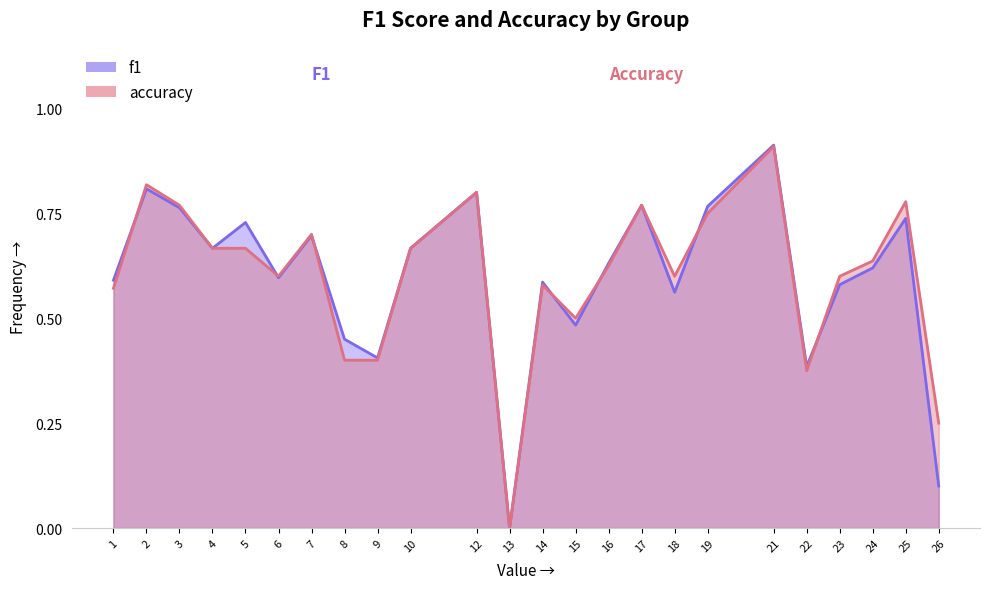

How many lines are shown in the chart?

2